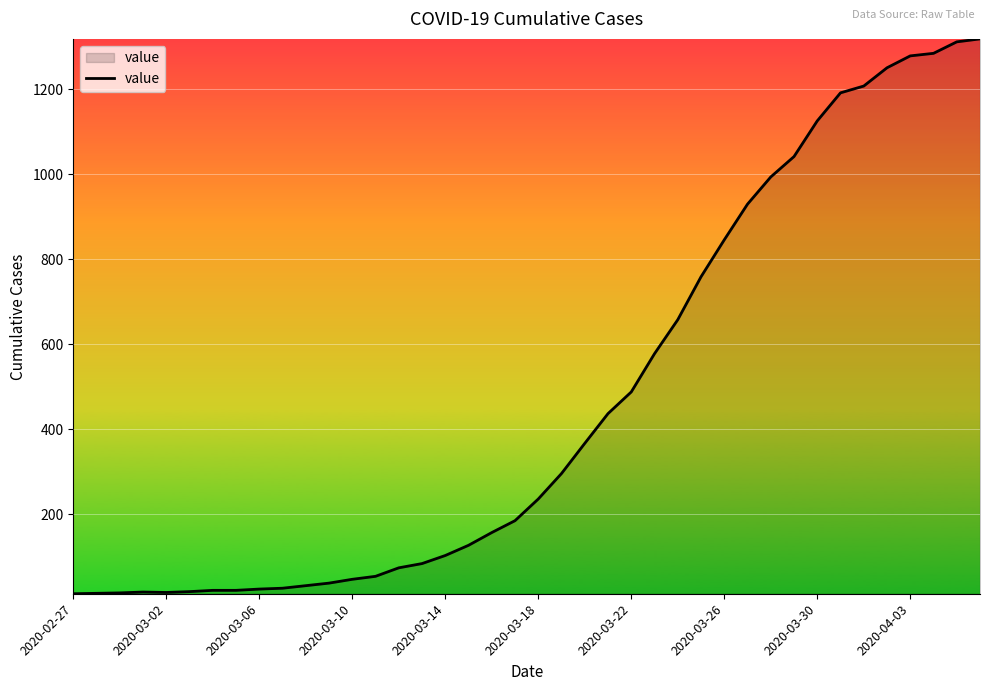

What is the difference between the maximum and minimum values?

1306